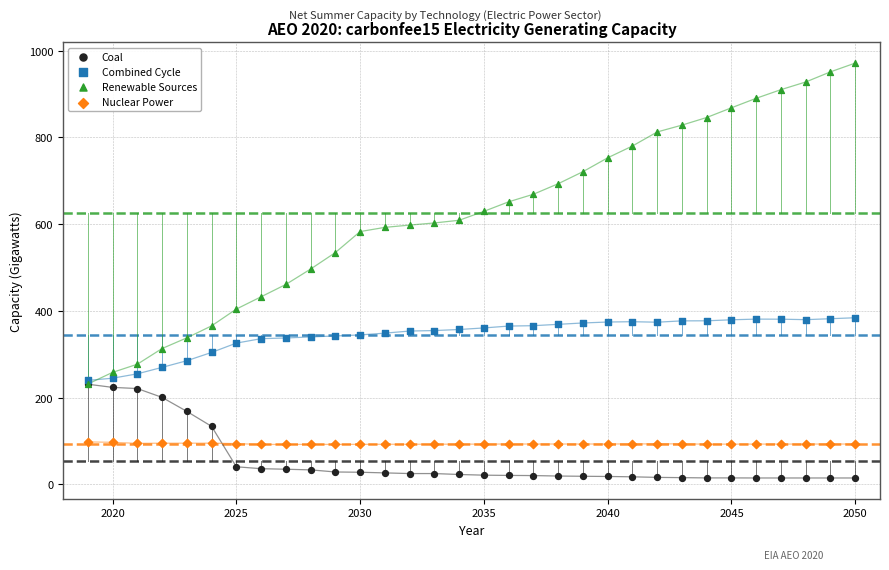

Which series has the widest spread of Y values?

Renewable Sources